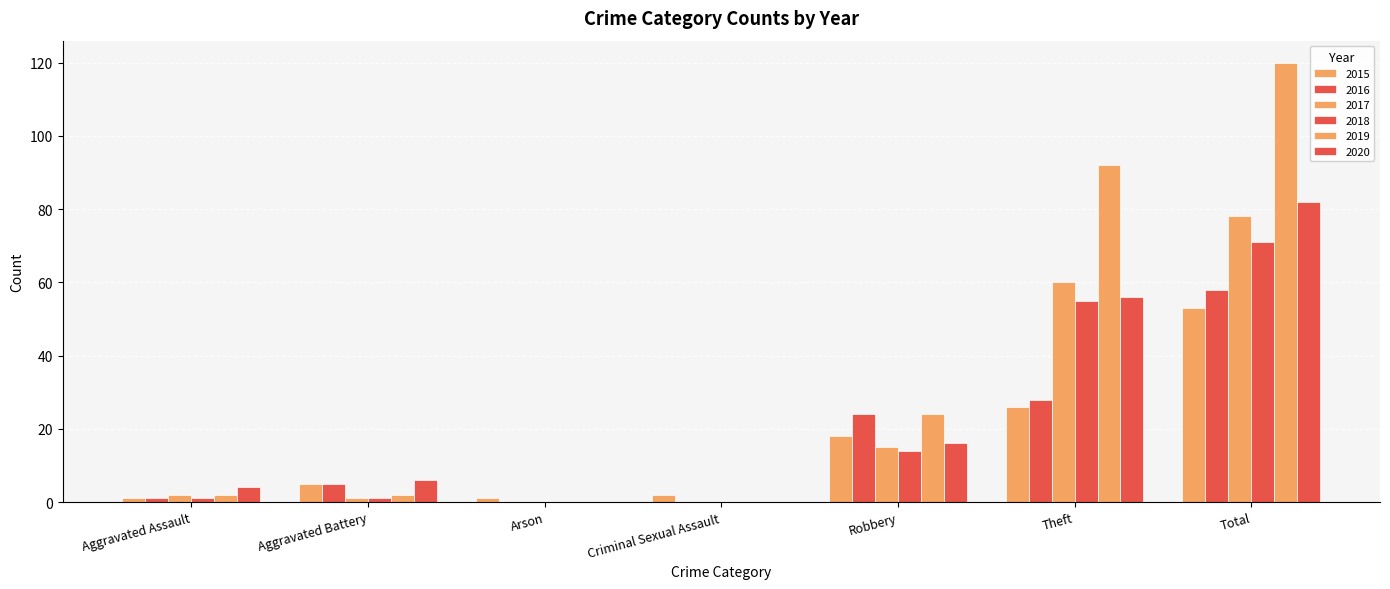

How many categories are shown in the chart?

7